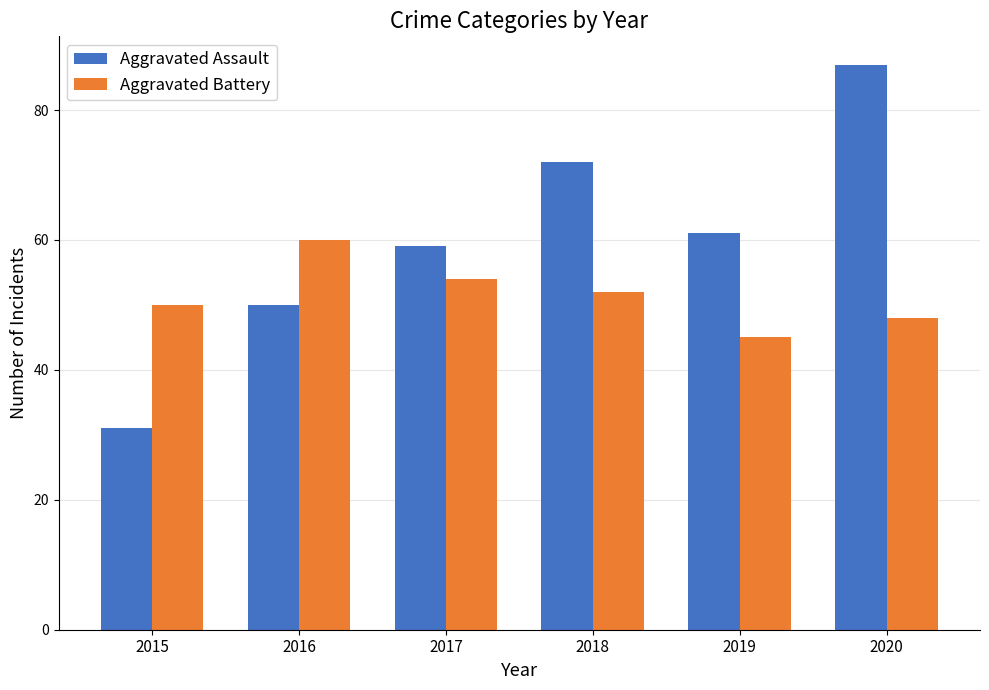

Reading left to right, list all the values displayed in this chart.

Aggravated Assault: 2015=31	2016=50	2017=59	2018=72	2019=61	2020=87
Aggravated Battery: 2015=50	2016=60	2017=54	2018=52	2019=45	2020=48